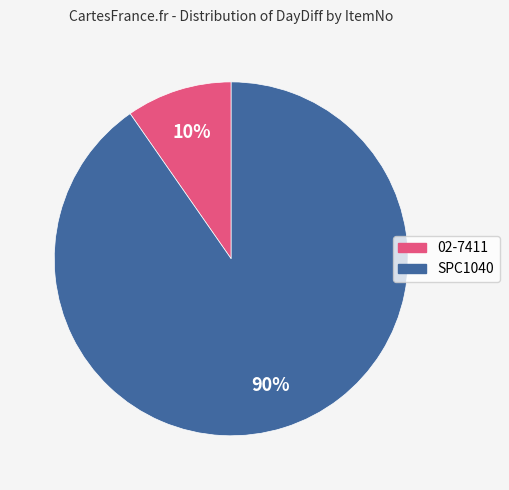

To the nearest percent, what is the combined percentage of SPC1040 and 02-7411?

100%